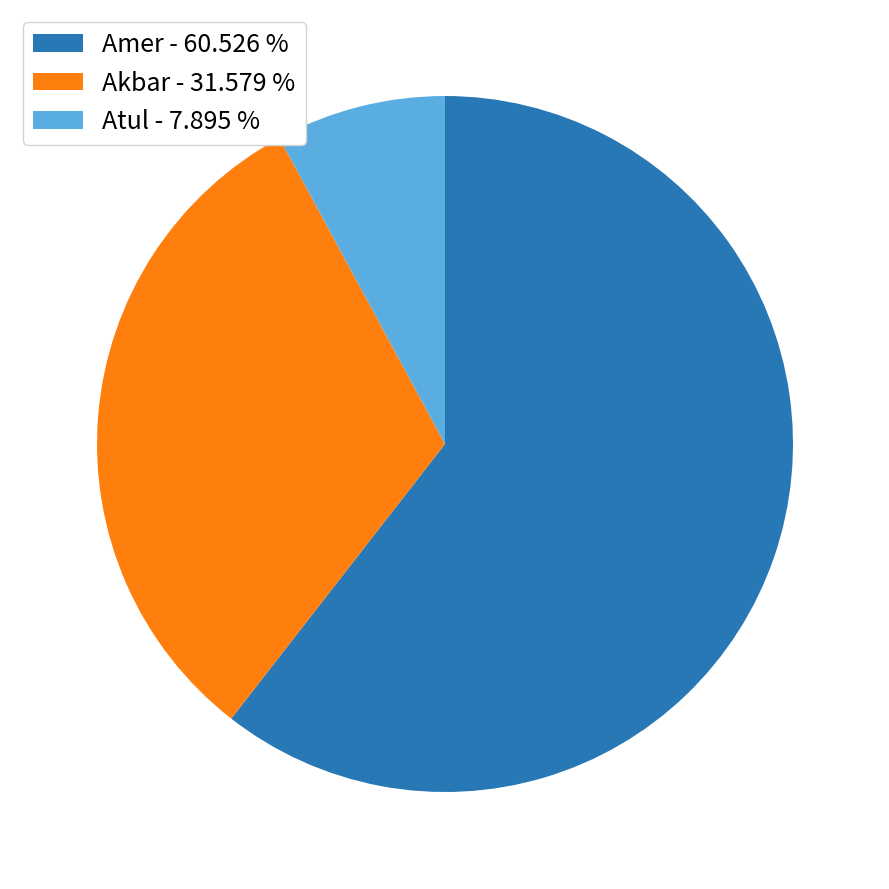

What is the majority slice?

Amer - 60.526 %